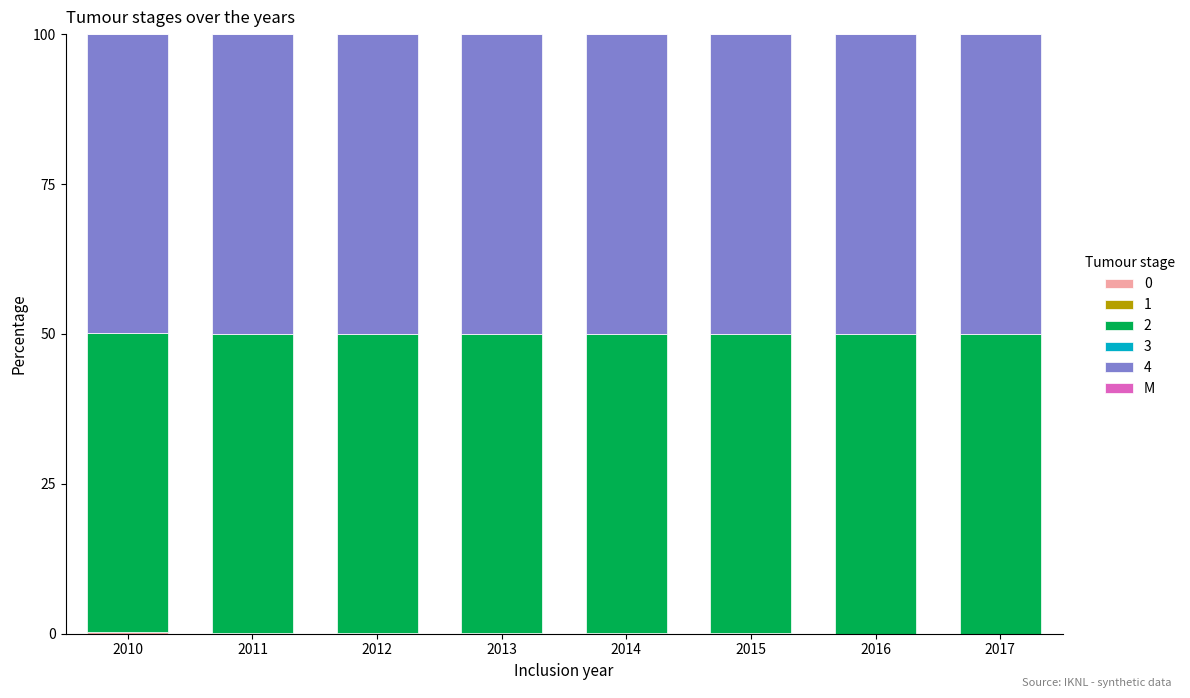

Count the number of categories in the chart.

8